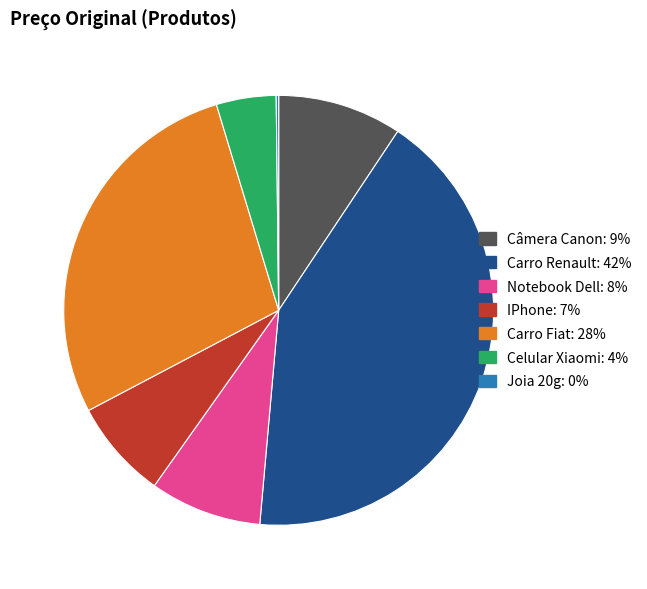

Do Carro Fiat and IPhone together represent more than half of the pie?

No